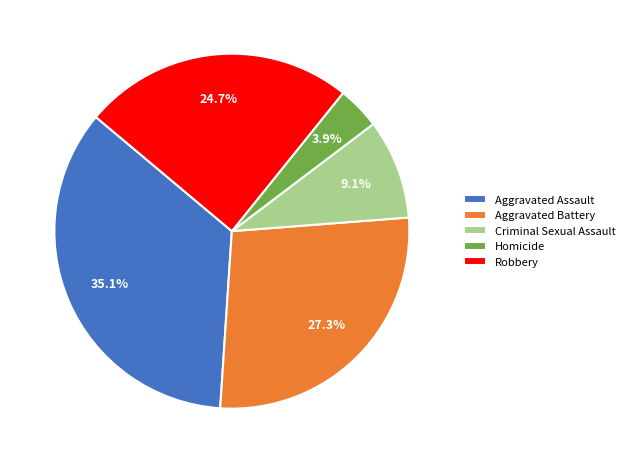

To the nearest percent, what percentage of the pie is Aggravated Assault?

35%